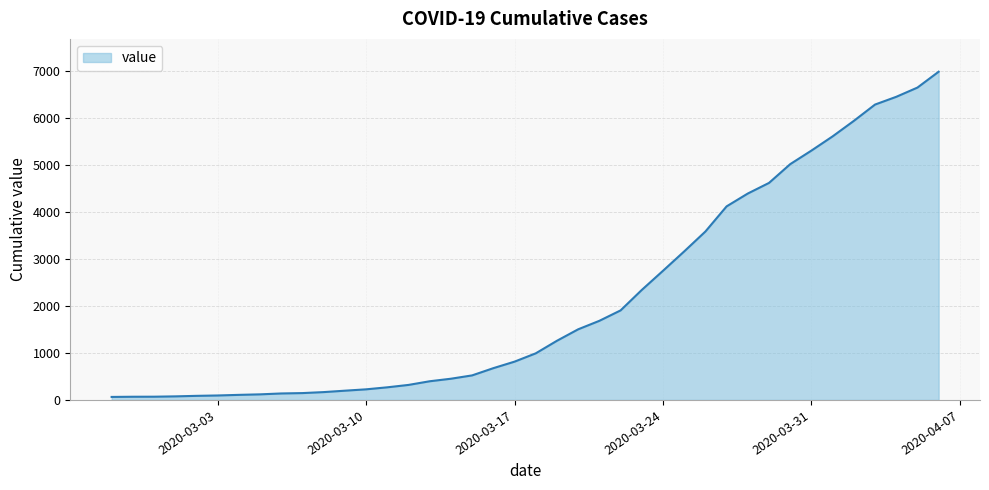

What is the difference between the maximum and minimum values?

6931